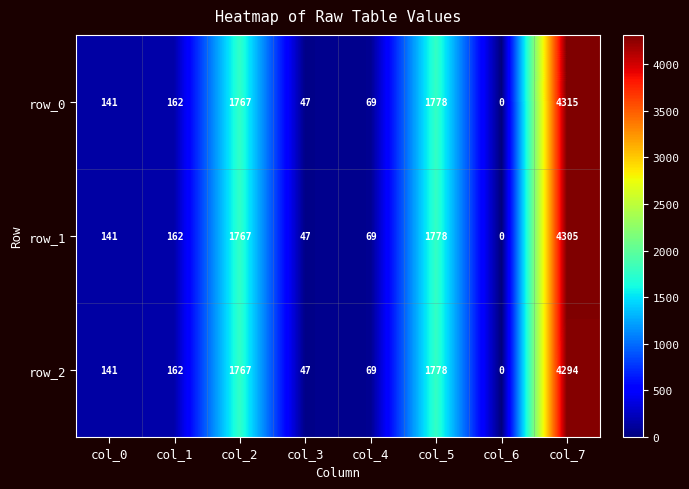

Which series has the widest spread of values?

row_0